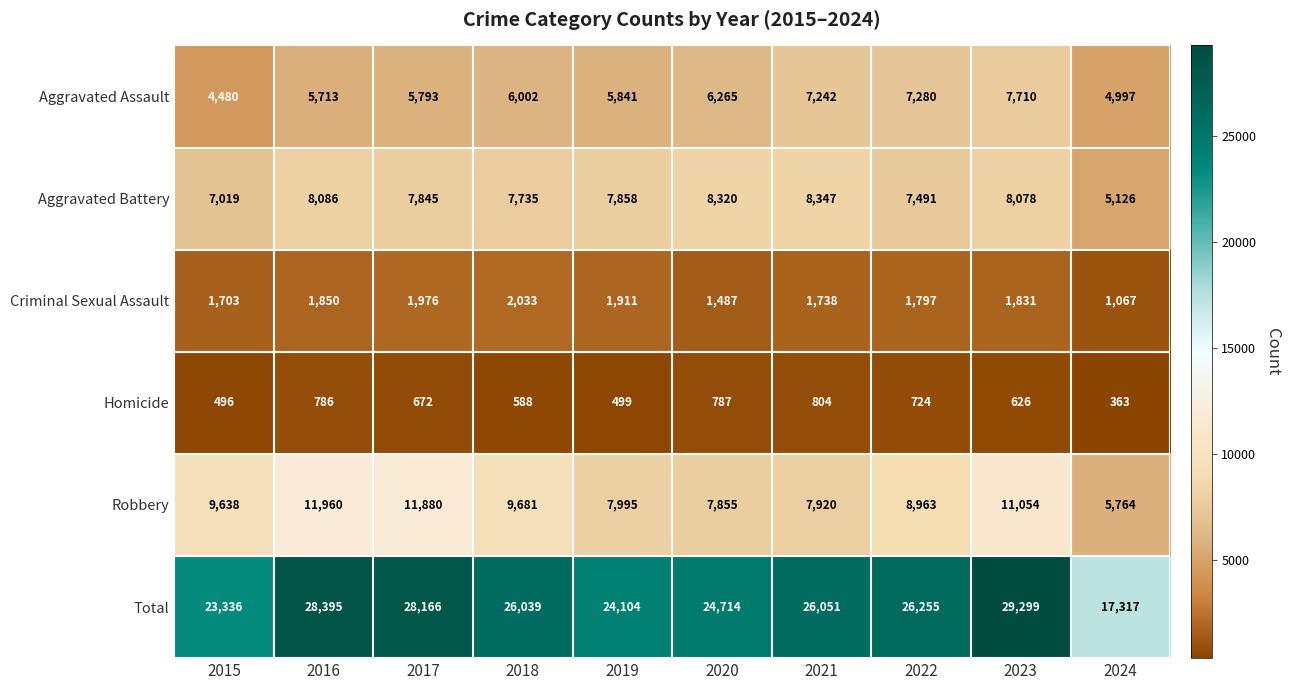

Which series has the largest total across all categories?

Total